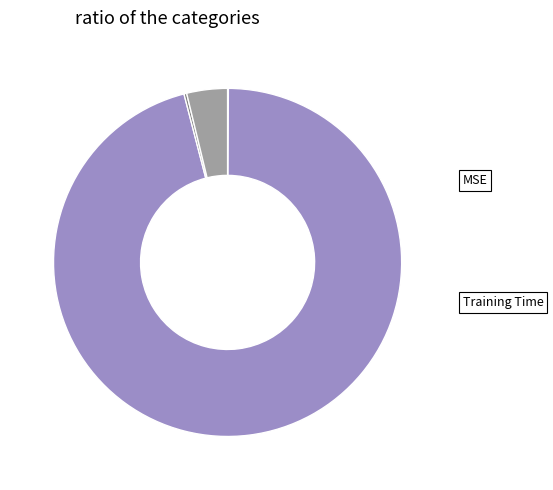

Is there any slice that represents more than half of the pie?

Yes